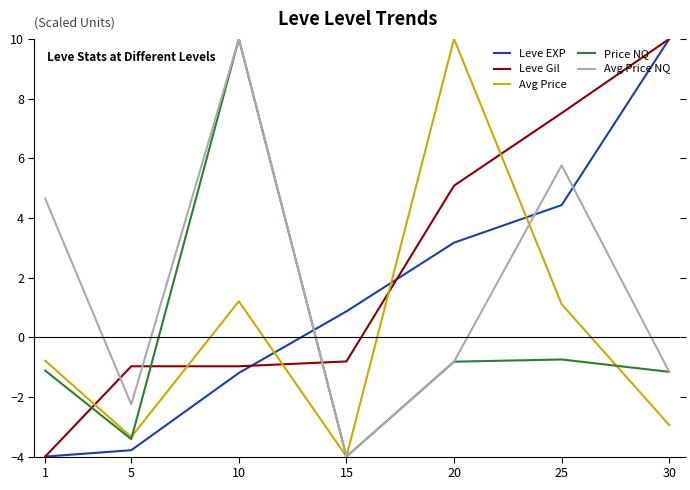

Is it true that Avg Price equals -0.8 at 1?

True